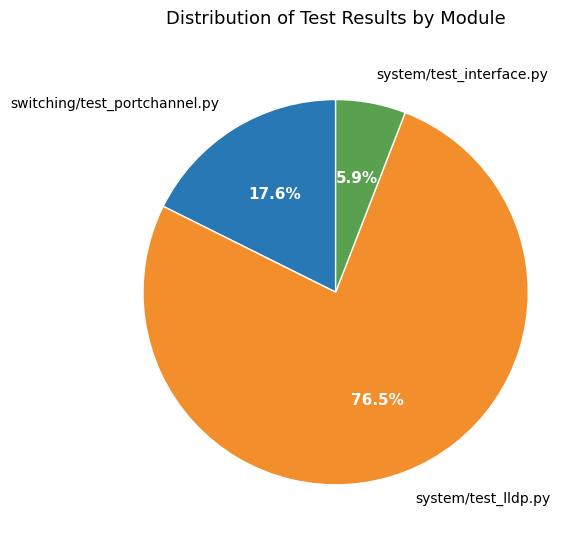

What percentage is the system/test_interface.py slice, to the nearest percent?

6%